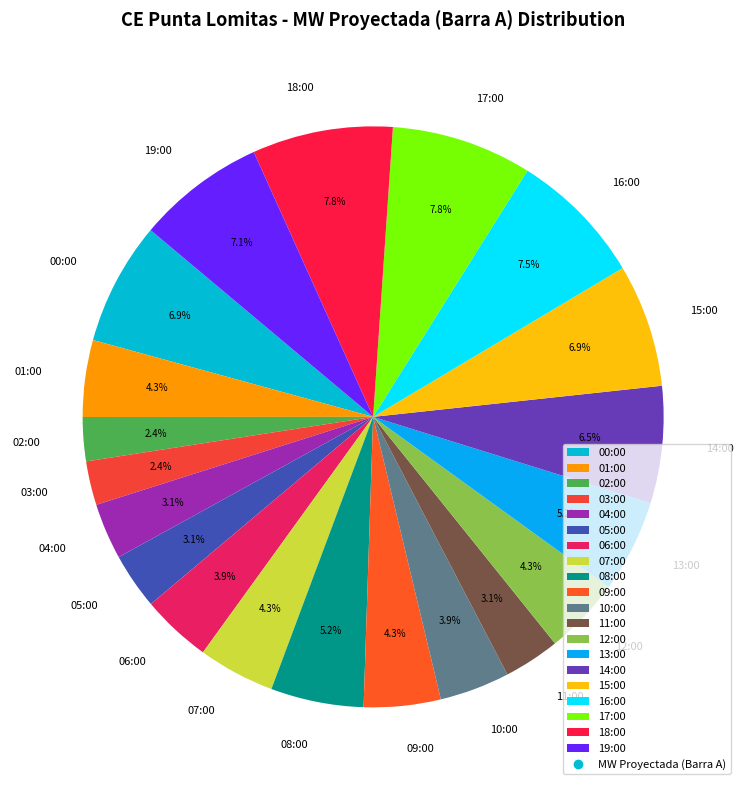

Does 00:00 account for over 50% of the chart?

No